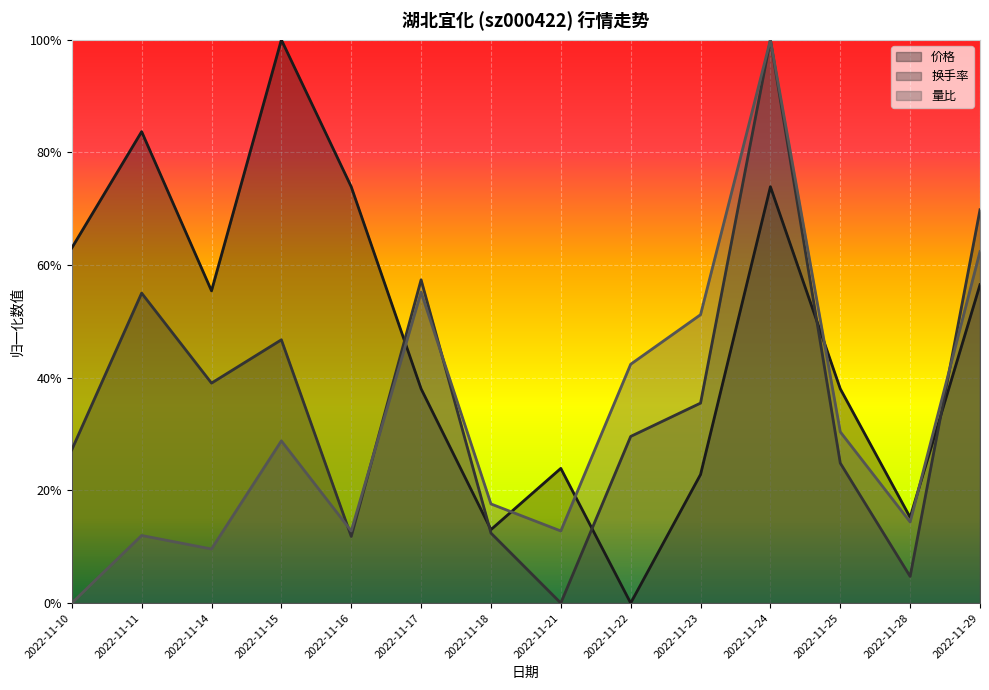

In 价格, how many points are lower than both neighbors (excluding endpoints)?

4